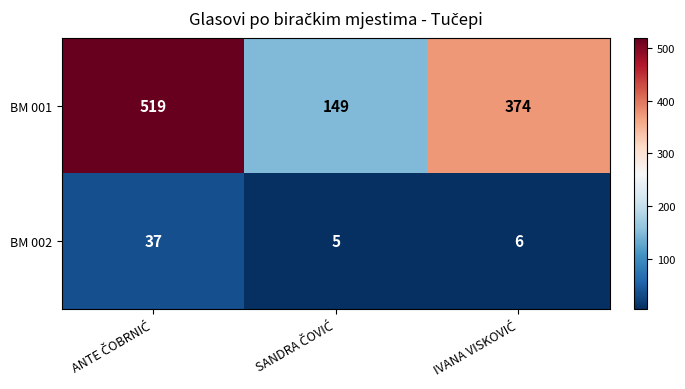

Which series has the largest total across all categories?

BM 001